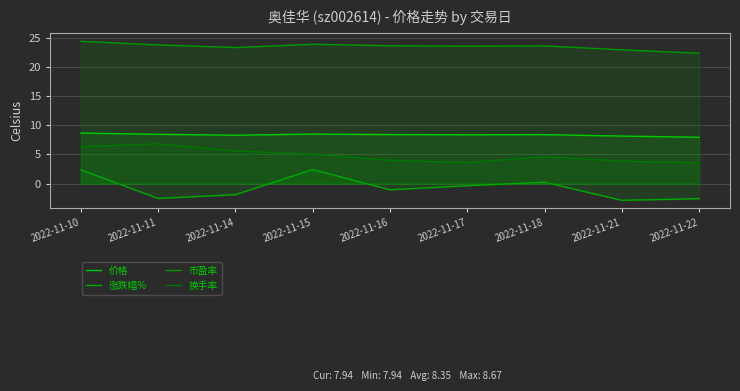

In 涨跌幅%, how many points are higher than both neighbors (excluding endpoints)?

2